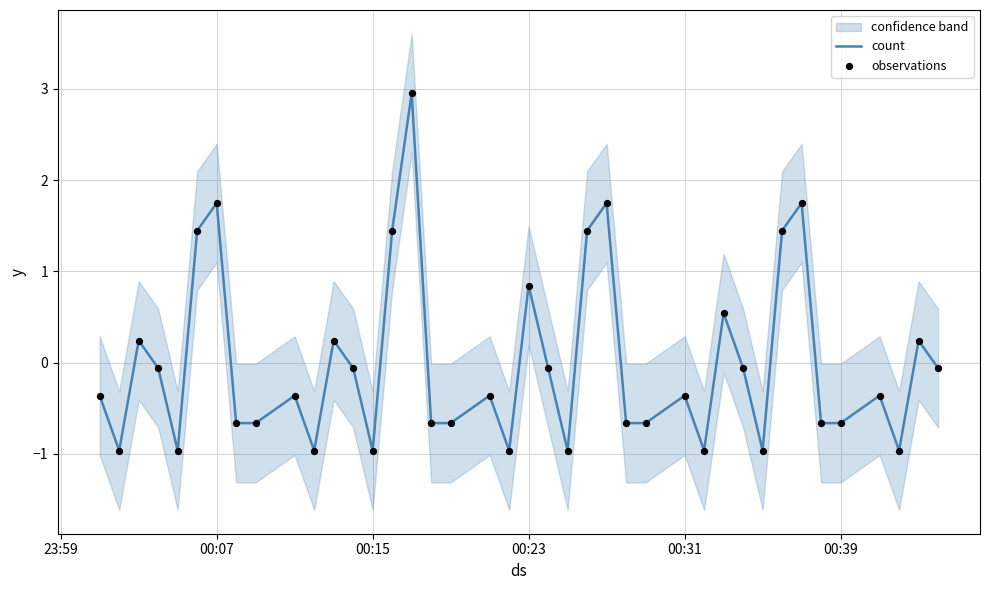

What is the highest value of the count series?

3.0